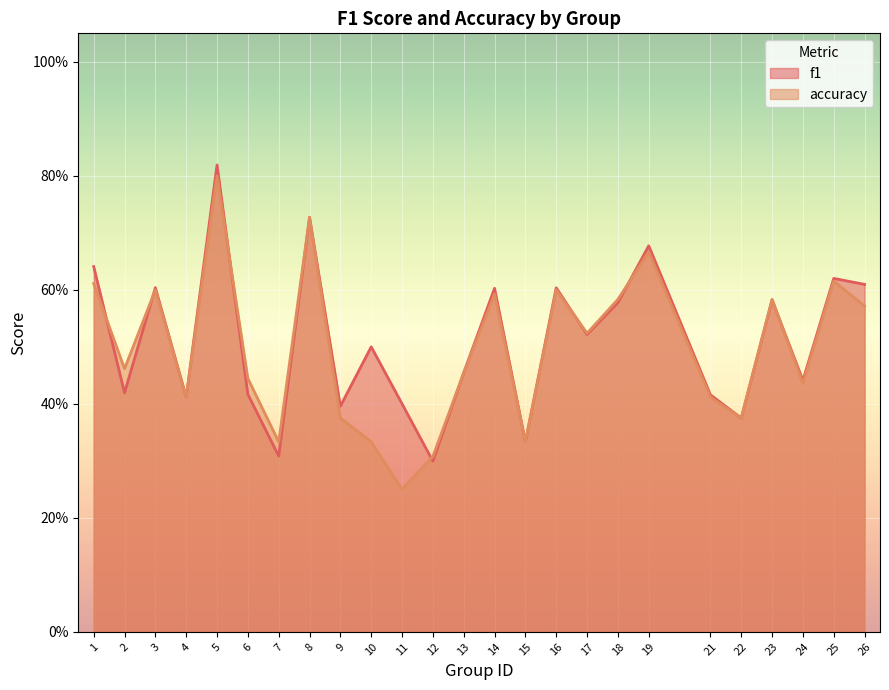

How many intersections are there between f1 and accuracy?

7